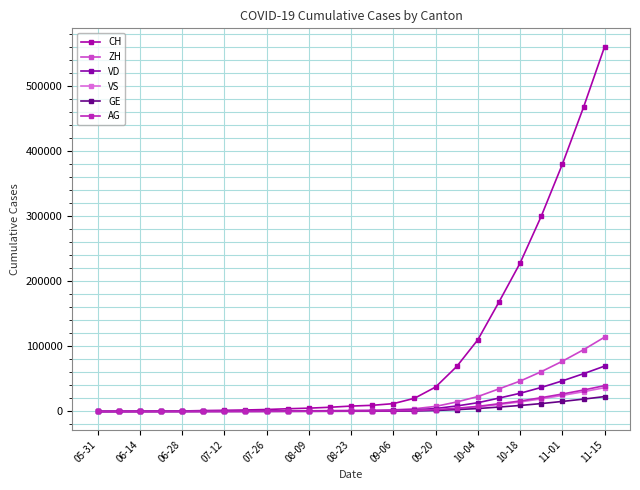

Count the number of categories in the chart.

25